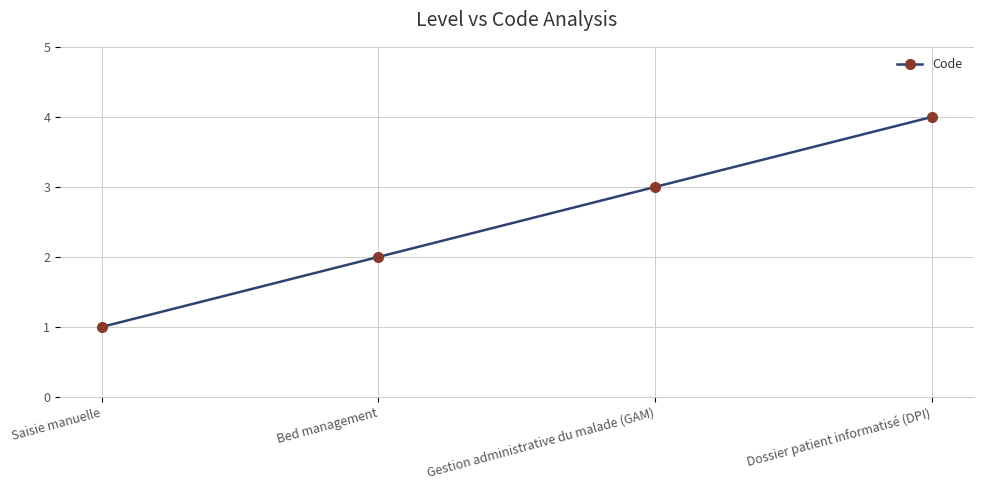

What is the value of the 4th point from the left?

4